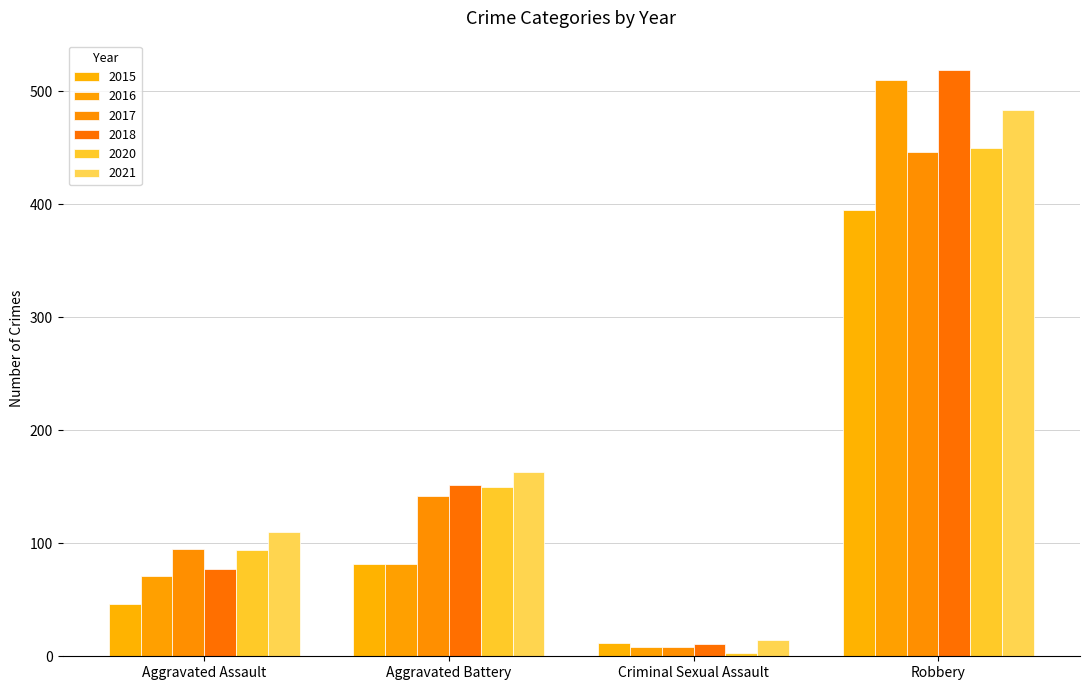

The value of 2018 at Criminal Sexual Assault is 11. True or false?

True